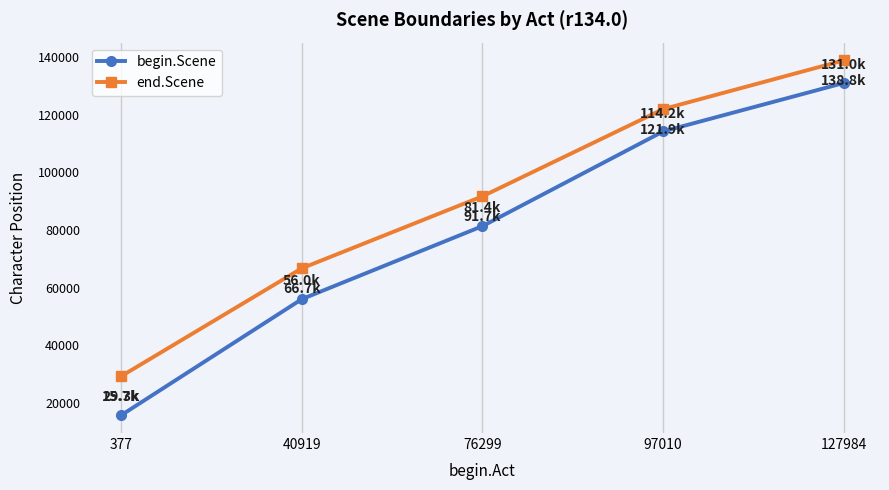

What are all the series names shown in the legend?

begin.Scene, end.Scene